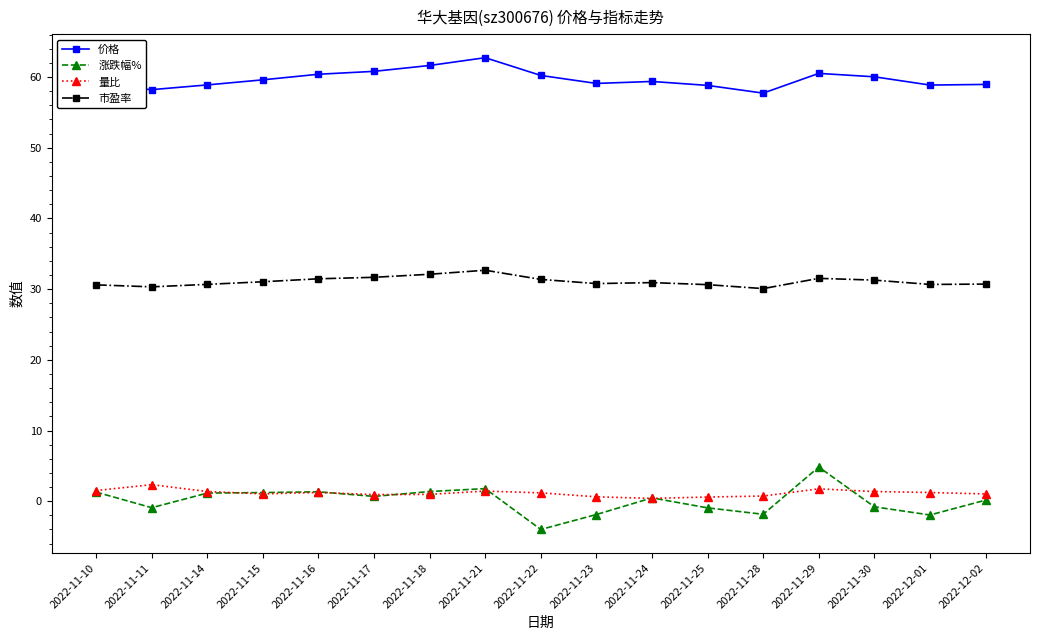

True or false: 市盈率 and 量比 cross at least once.

False